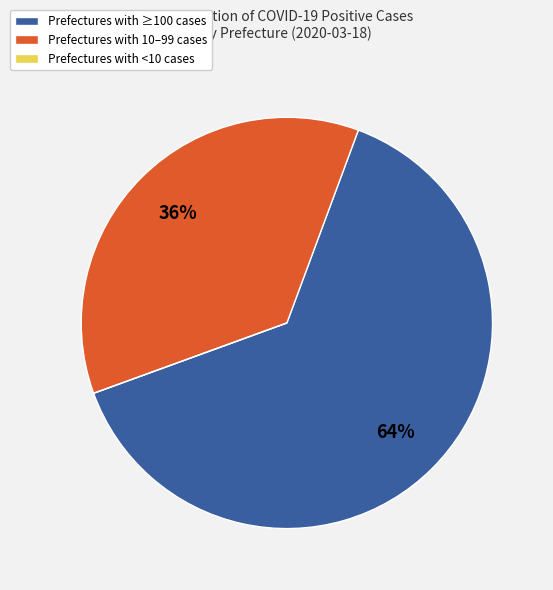

Is there any slice that represents more than half of the pie?

Yes